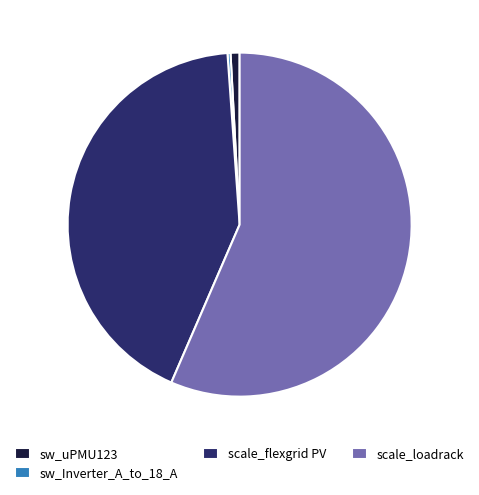

What is the smallest slice in the pie chart?

sw_Inverter_A_to_18_A